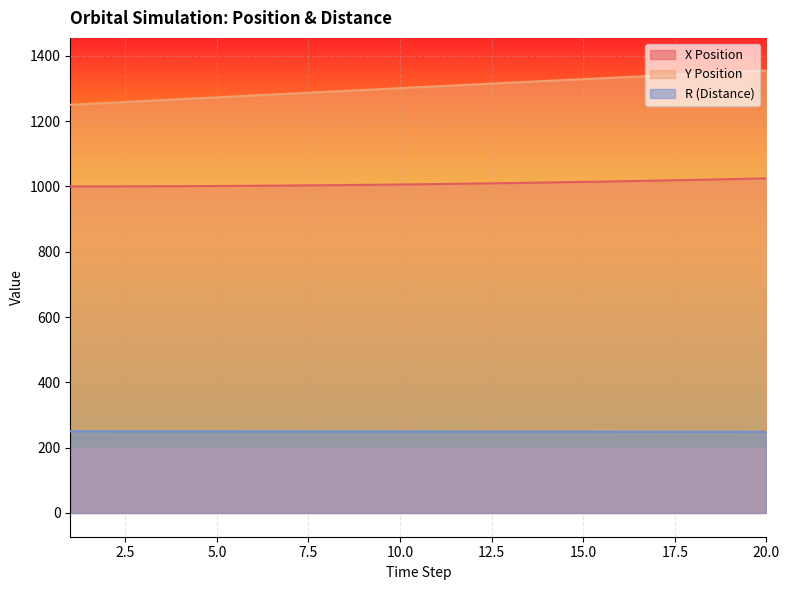

What is the difference between the maximum and minimum values in the Y Position series?

104.9